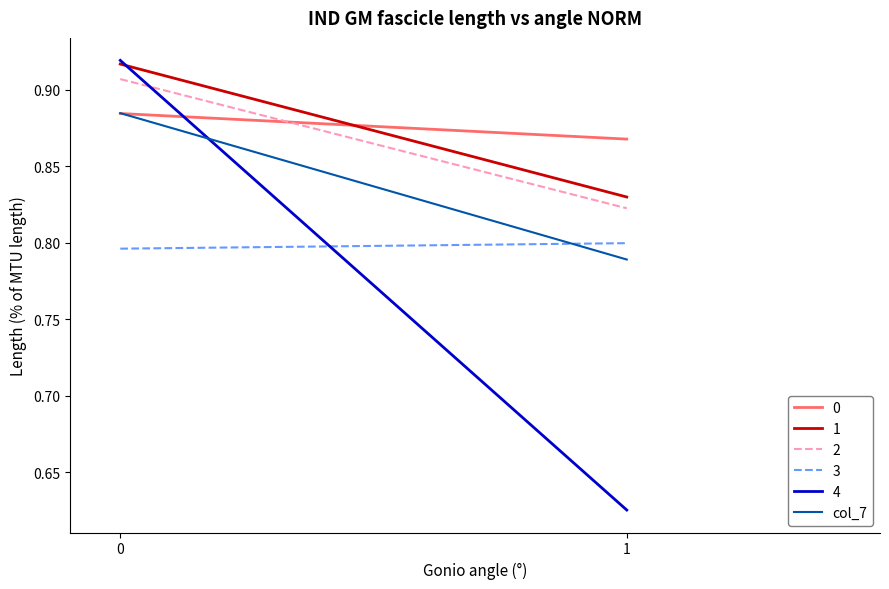

What value does the data have at 1?

0.8